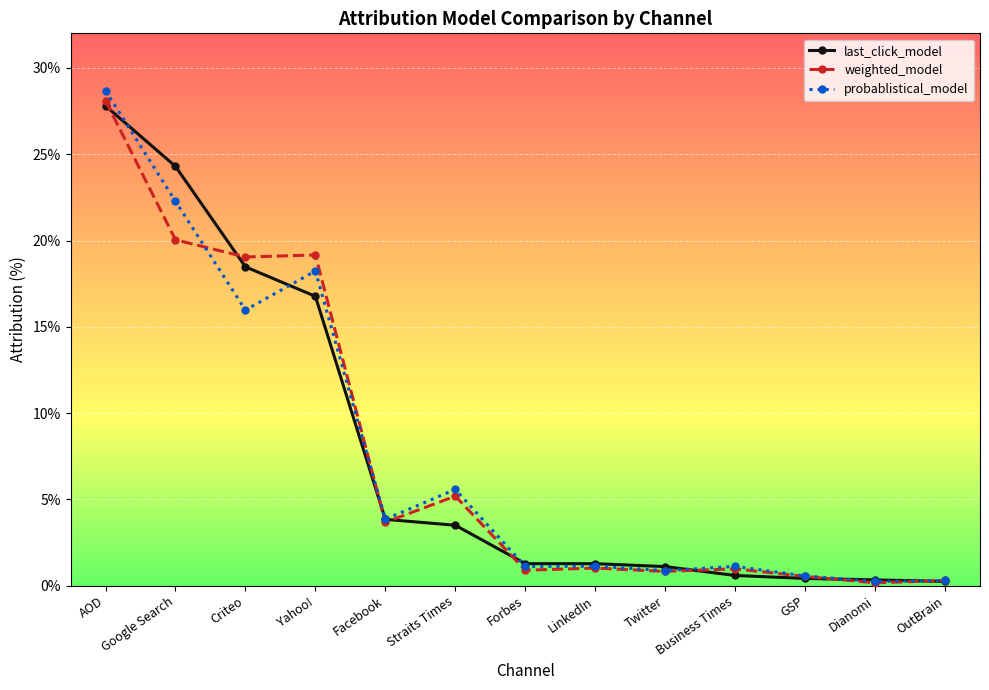

How many distinct data groups are displayed?

3